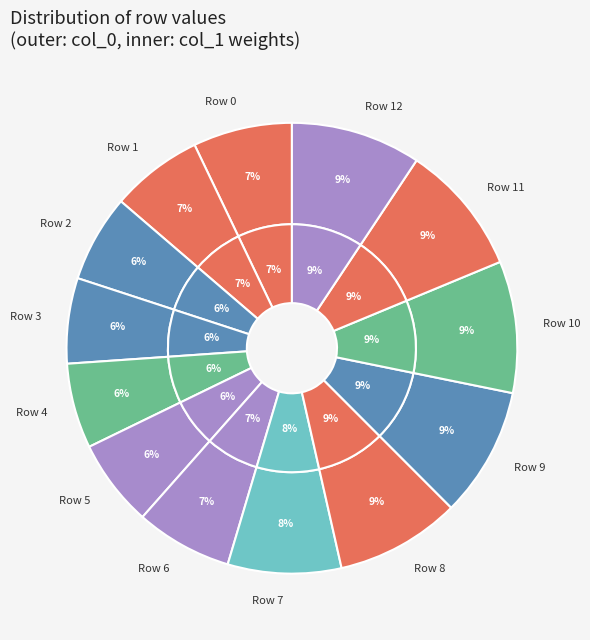

To the nearest percent, what percentage of the pie is 8?

9%